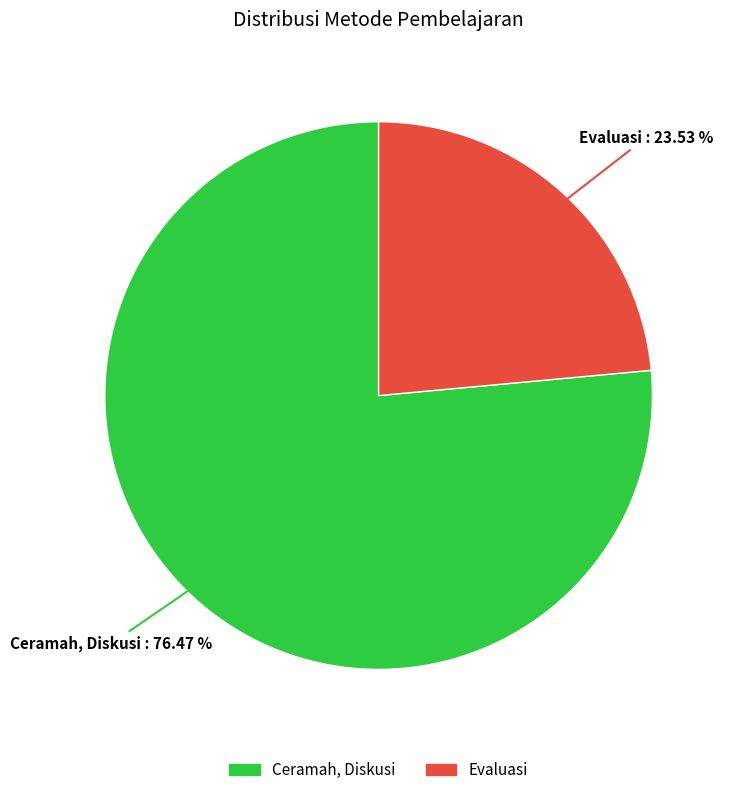

What percentage is NOT represented by Evaluasi?

76.5%